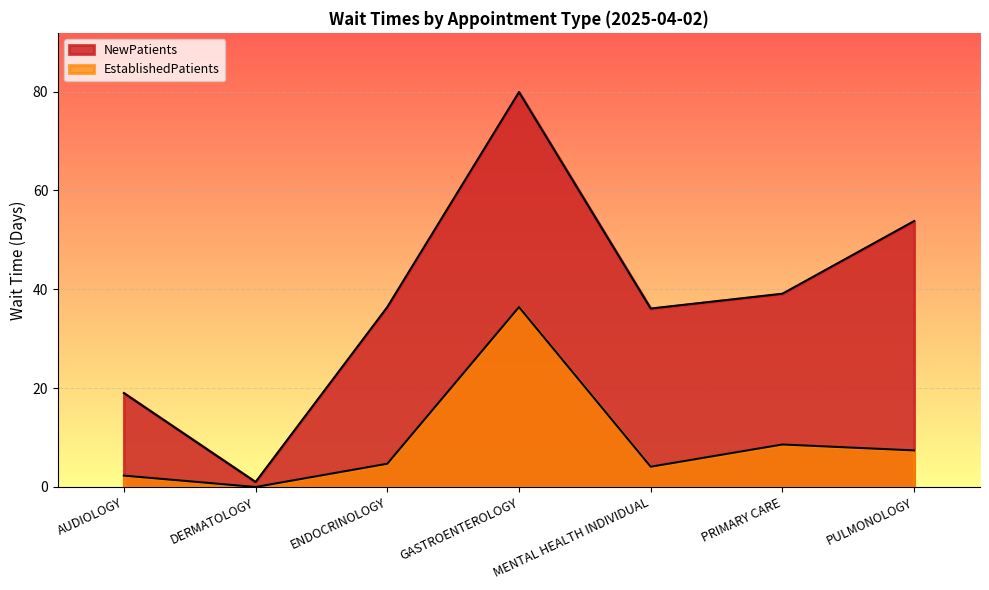

Does the chart display data point markers on the line(s)?

No